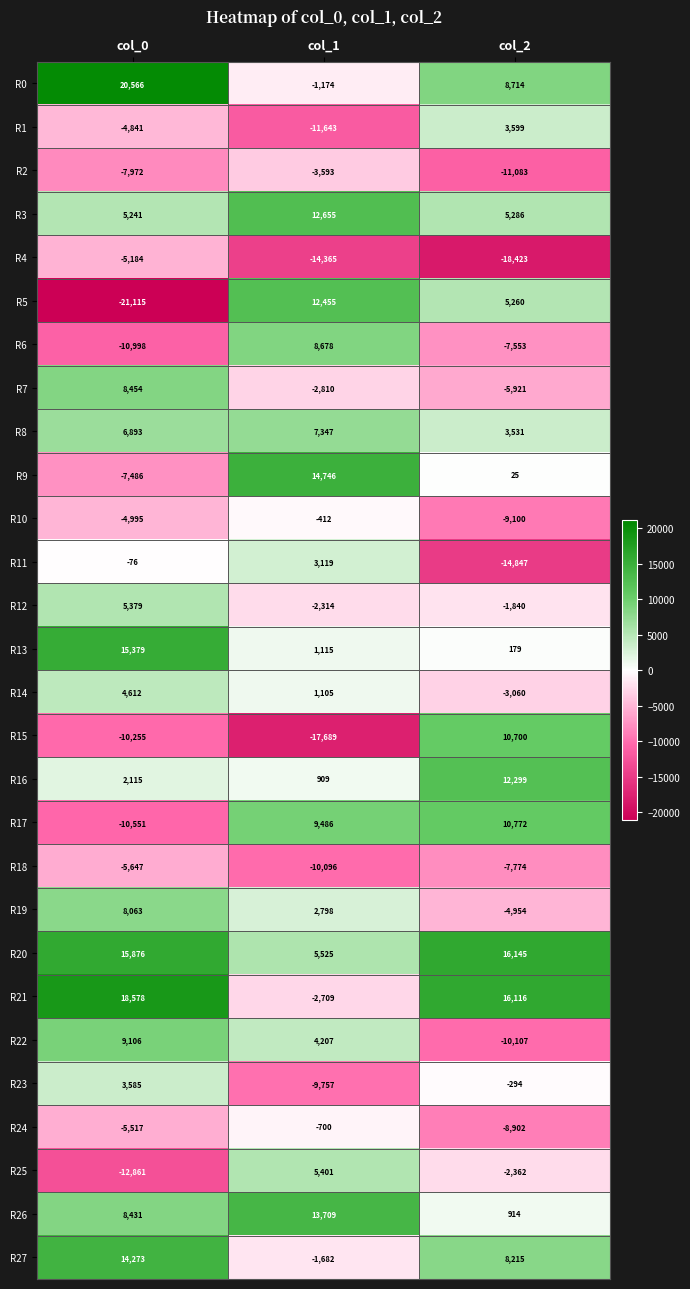

Read the R15 value at col_1.

-17689